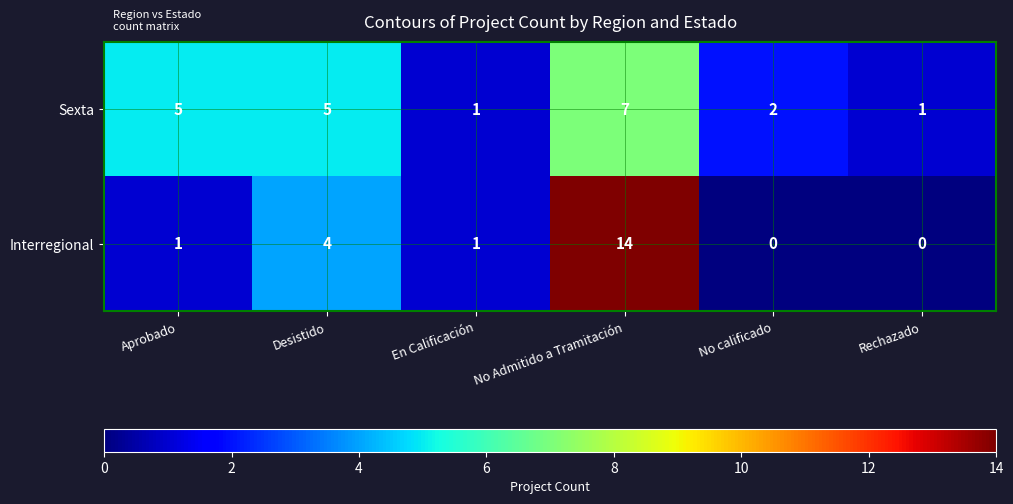

Rank the series at No calificado from lowest to highest value.

Interregional, Sexta